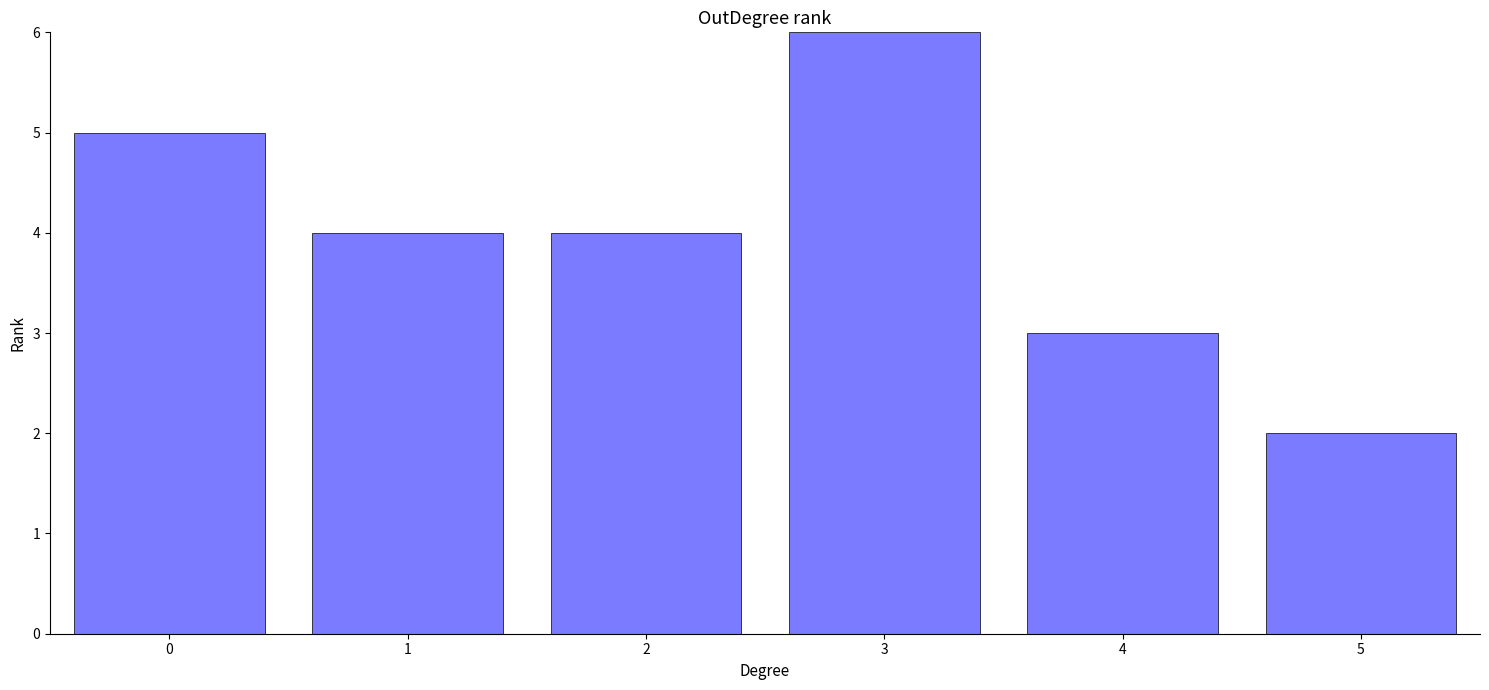

Which category has the lowest value across all series?

5